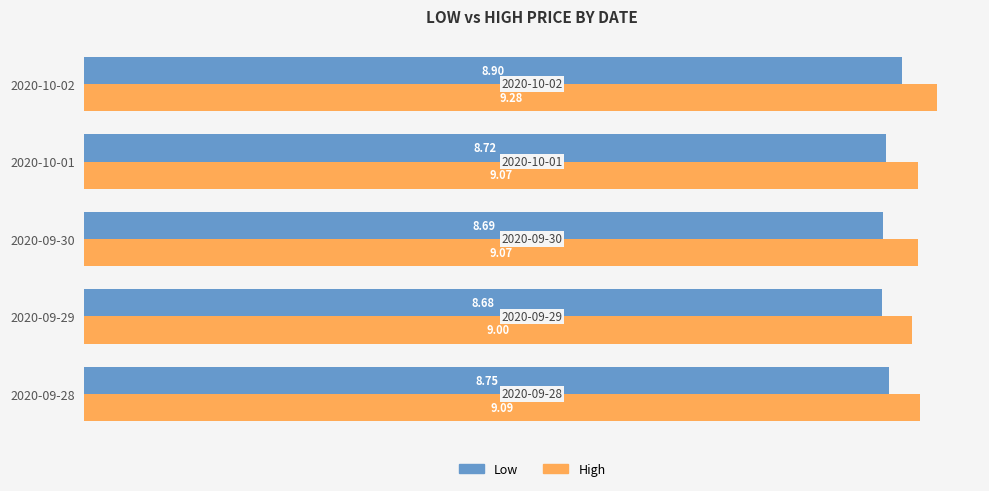

What is the sum of all Low values?

43.7